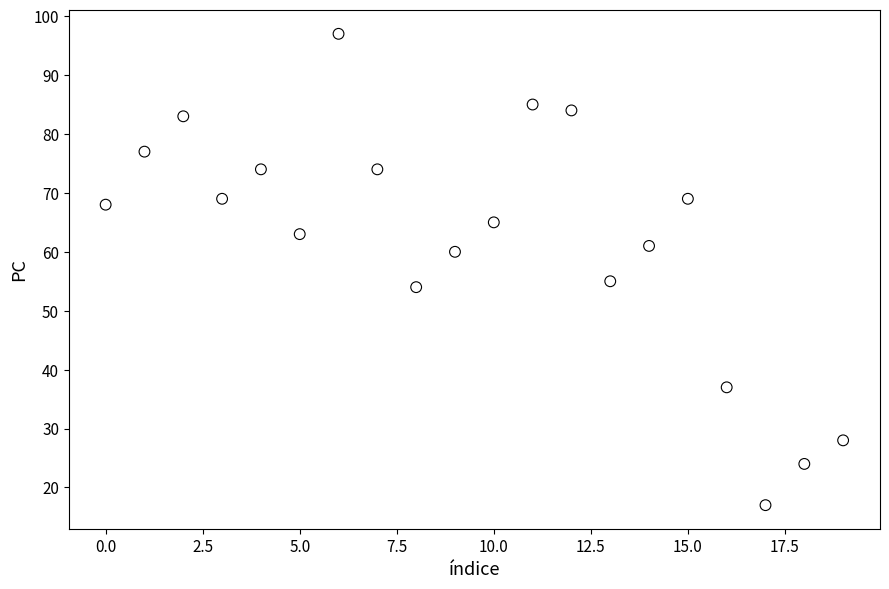

What is the range of Y values (max minus min)?

80